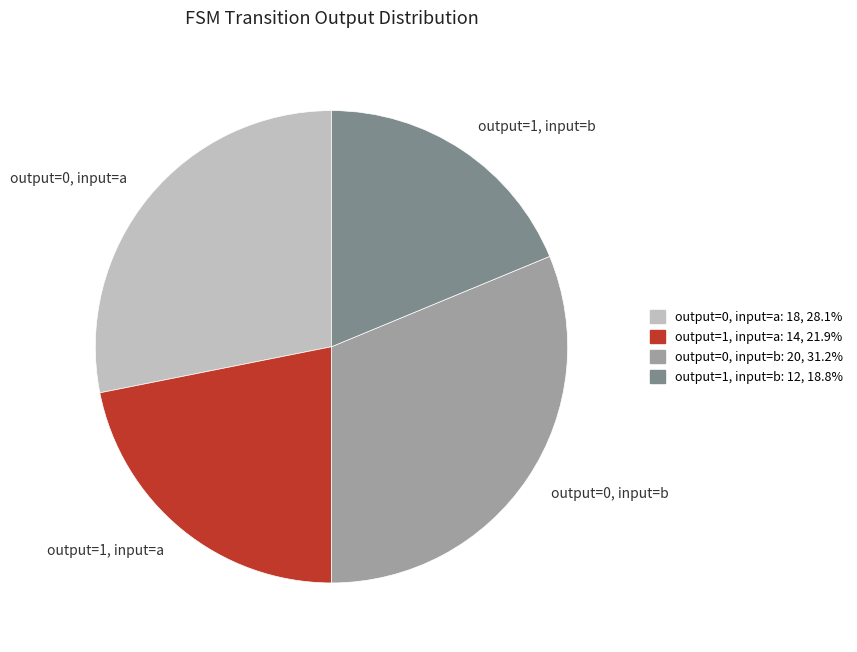

Rank the categories by value from lowest to highest.

output=1, input=b, output=1, input=a, output=0, input=a, output=0, input=b